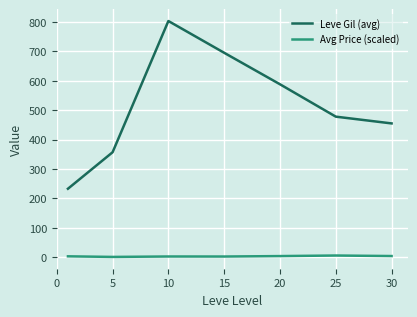

What is the difference between the second highest and minimum values in the Leve Gil (avg) series?

462.0